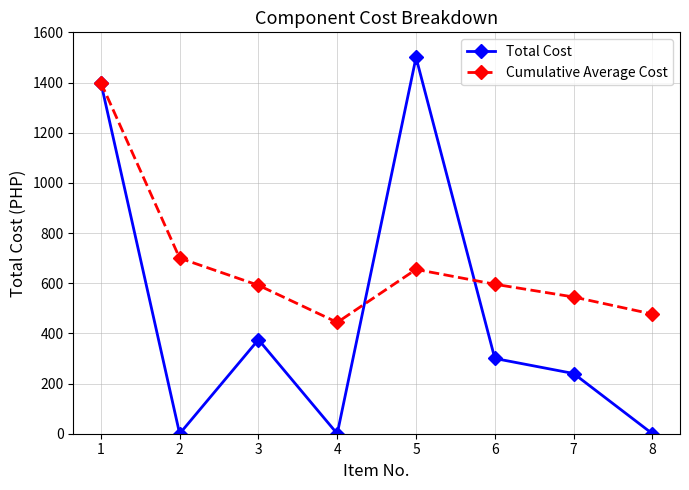

After their last crossing, which series has the higher values: Cumulative Average Cost or Total Cost?

Cumulative Average Cost